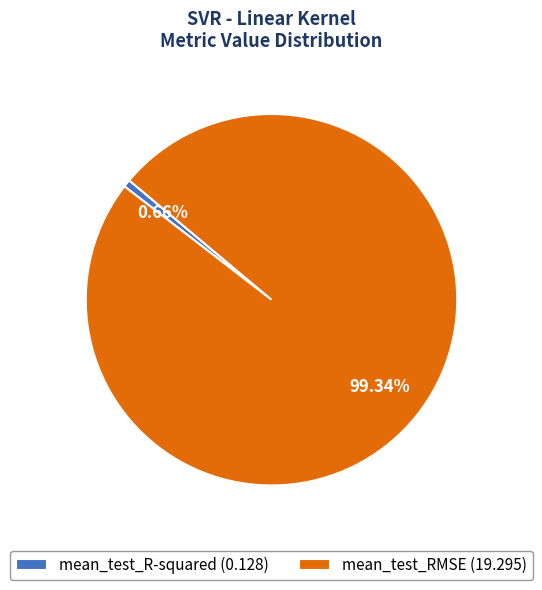

To the nearest percent, what percentage of the pie is mean_test_RMSE?

99%